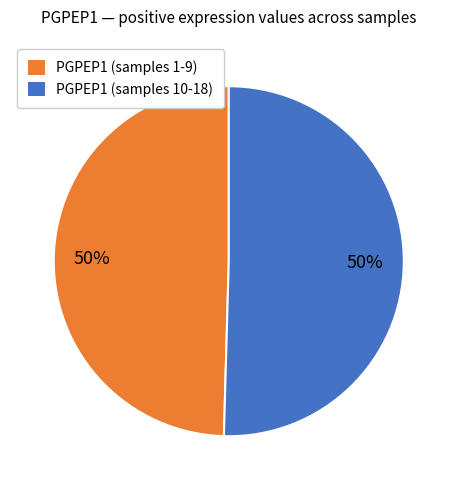

To the nearest percent, what is the average slice percentage?

50%